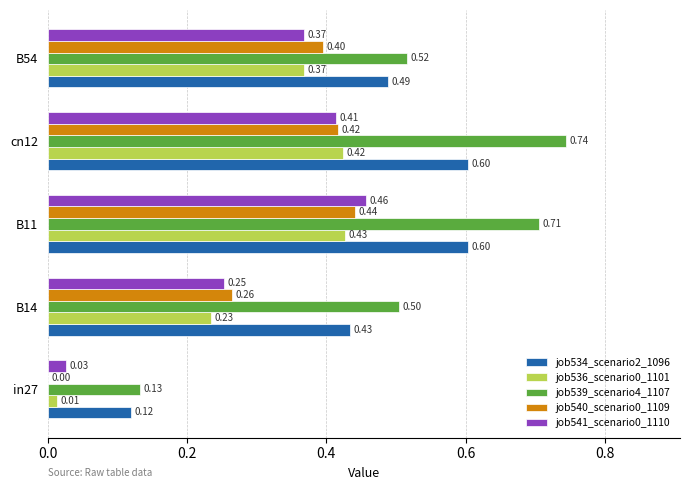

At which category does the chart reach its peak across all series?

cn12